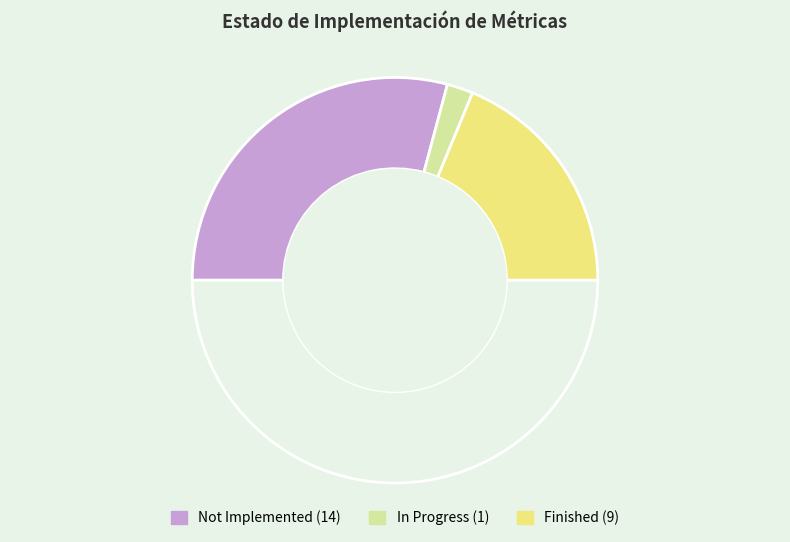

How many segments does this pie chart have?

4